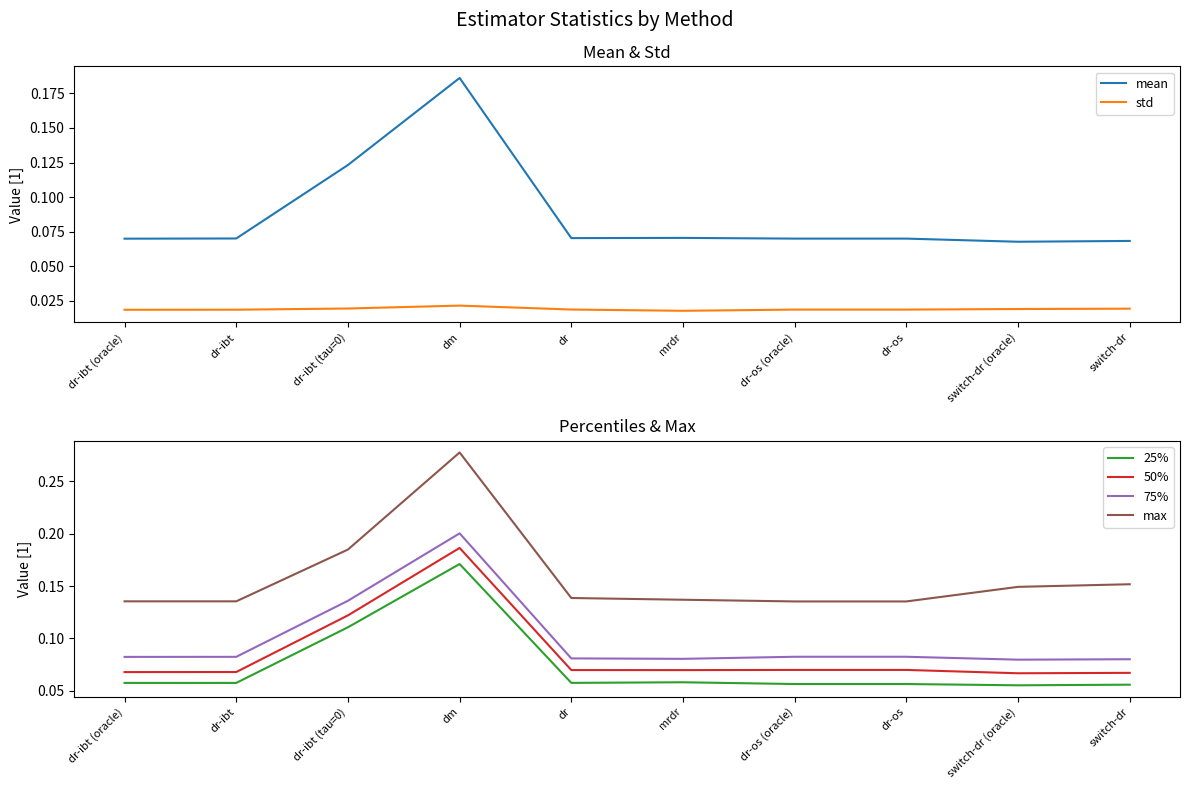

What position from the right is dr-ibt (tau=0)?

8